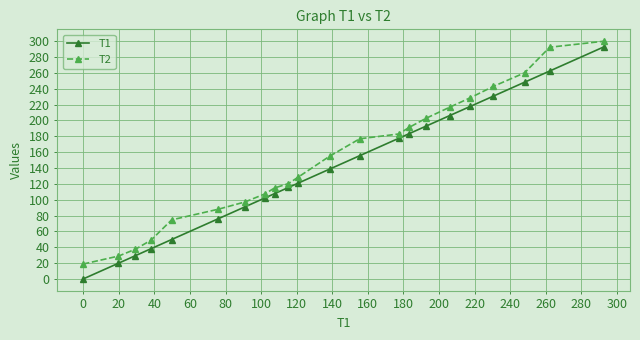

True or false: T1 and T2 cross at least once.

False